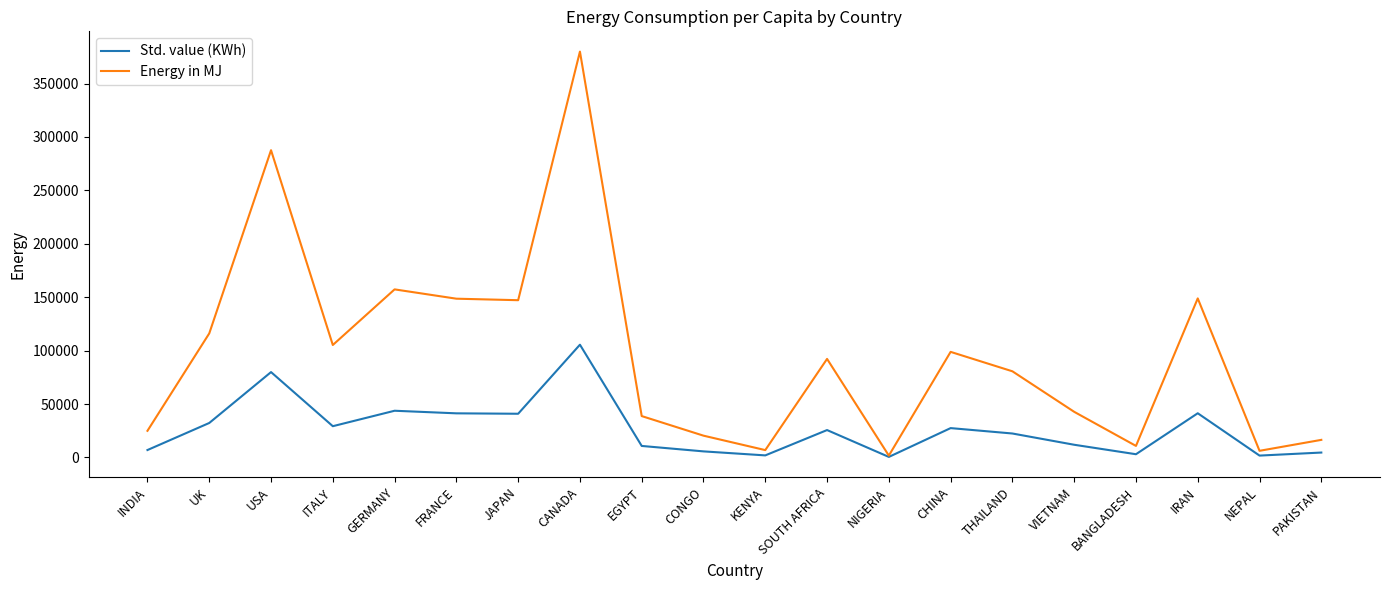

What are all the series names shown in the legend?

Std. value (KWh), Energy in MJ